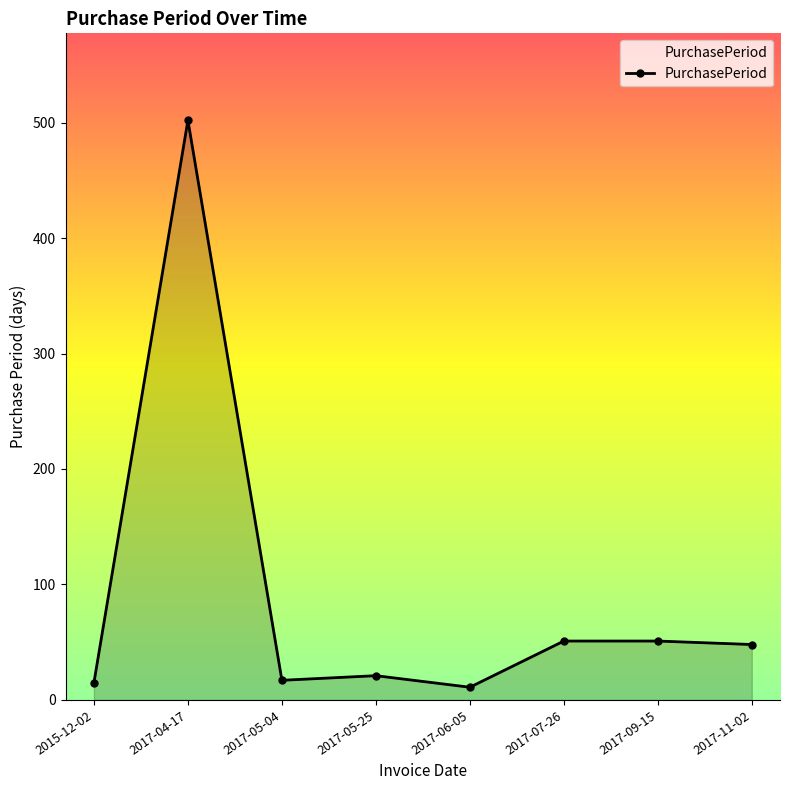

What is the change in value from 2017-04-17 to 2017-06-05?

-491